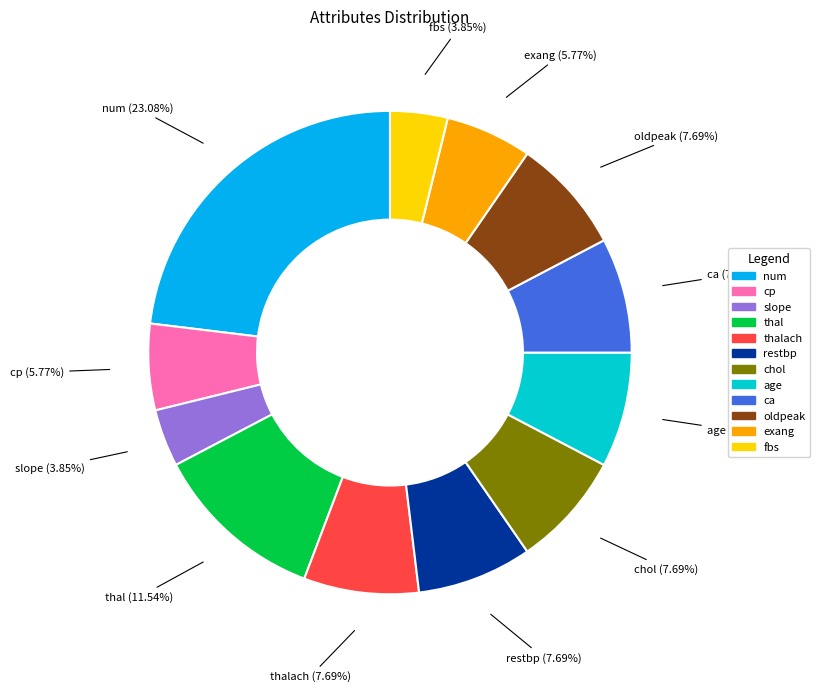

Is there any slice that represents more than half of the pie?

No